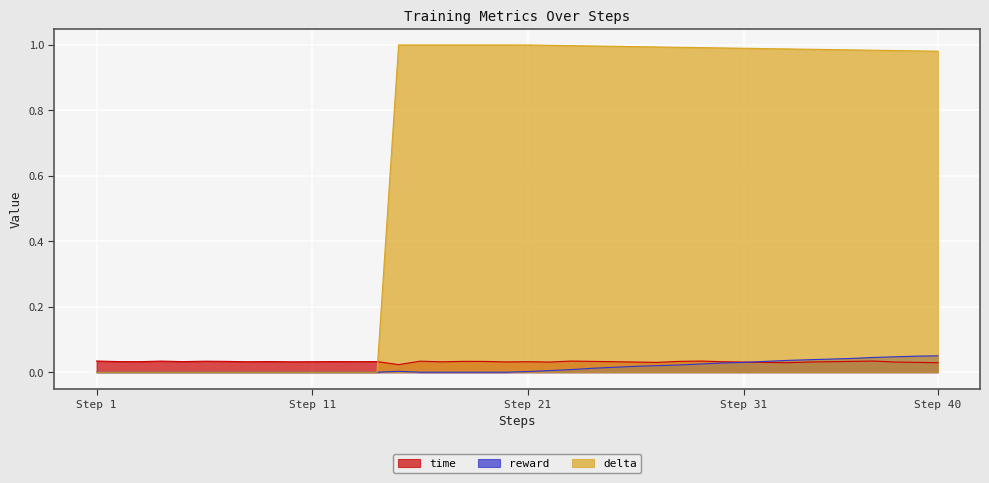

Which has a higher value, 35 or 37?

37